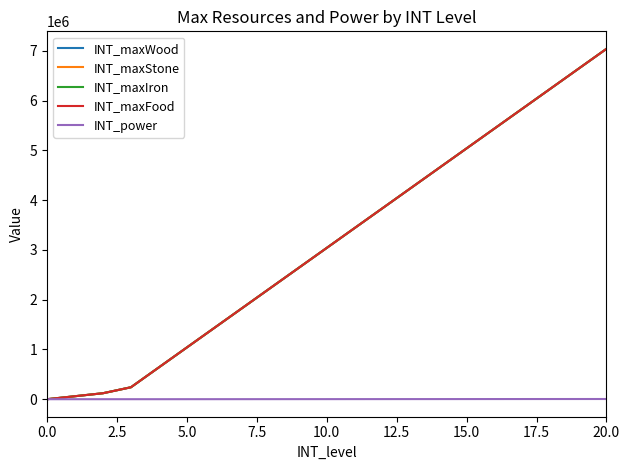

Does the chart display data point markers on the line(s)?

No